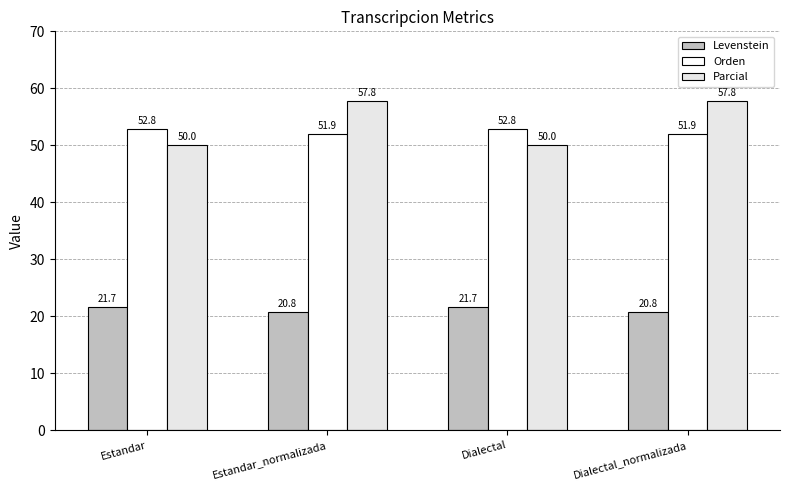

Is it true that Levenstein equals 30.4 at Estandar?

False